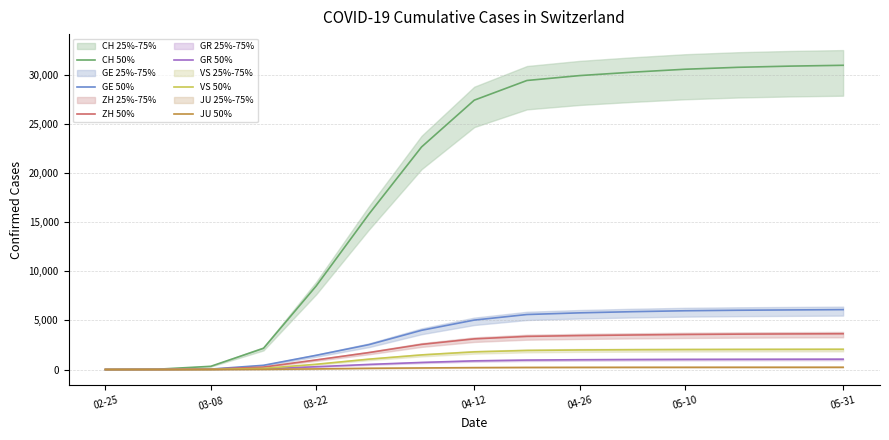

At 02-25, list the series in order from largest to smallest.

CH 50%, GE 50%, ZH 50%, GR 50%, VS 50%, JU 50%